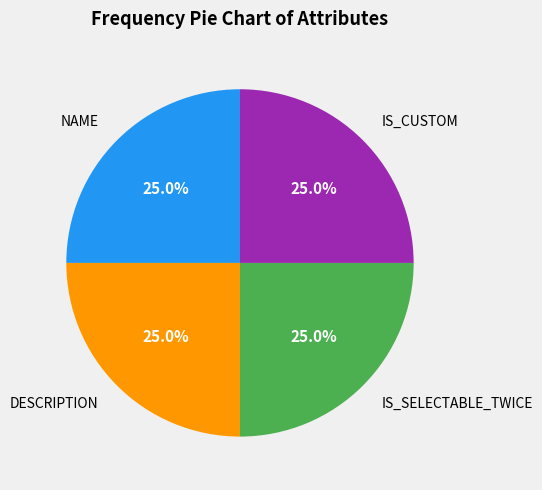

Is IS_CUSTOM the majority of the pie?

No